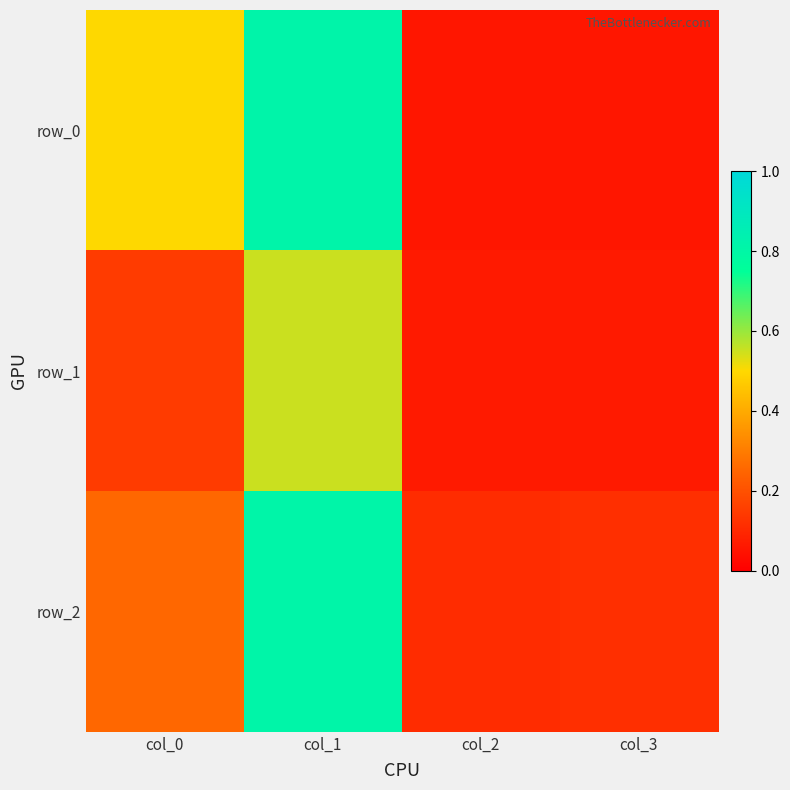

Reading left to right, extract all data points from this chart.

row_0: col_0=0.5	col_1=0.8	col_2=0.1	col_3=0.1
row_1: col_0=0.1	col_1=0.6	col_2=0.1	col_3=0.1
row_2: col_0=0.3	col_1=0.8	col_2=0.1	col_3=0.1